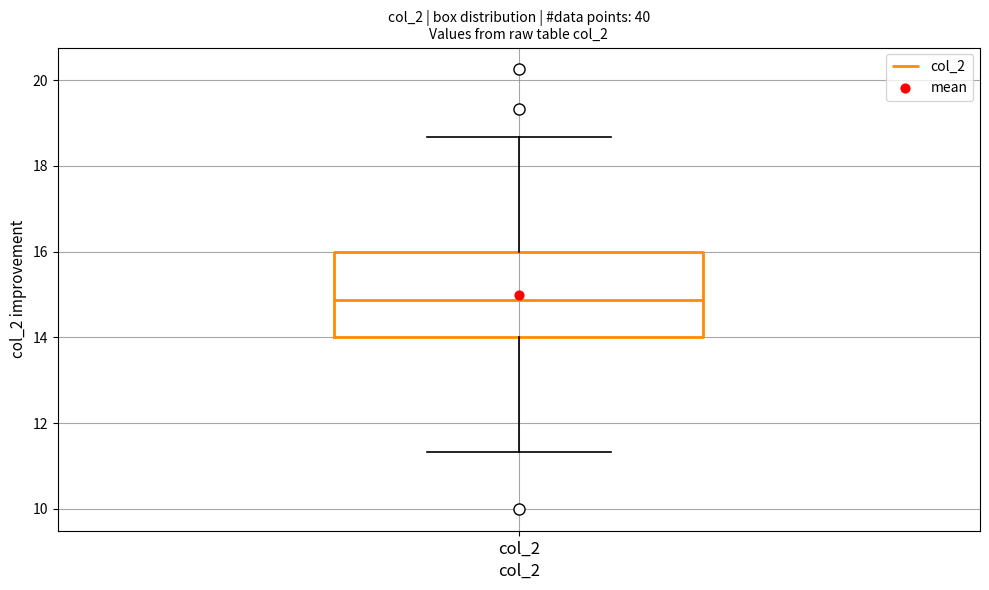

Where does the upper whisker of the box for col_2 end on the y-axis? The values are not printed on the chart, so give them approximately, as read against the axis.

18.6